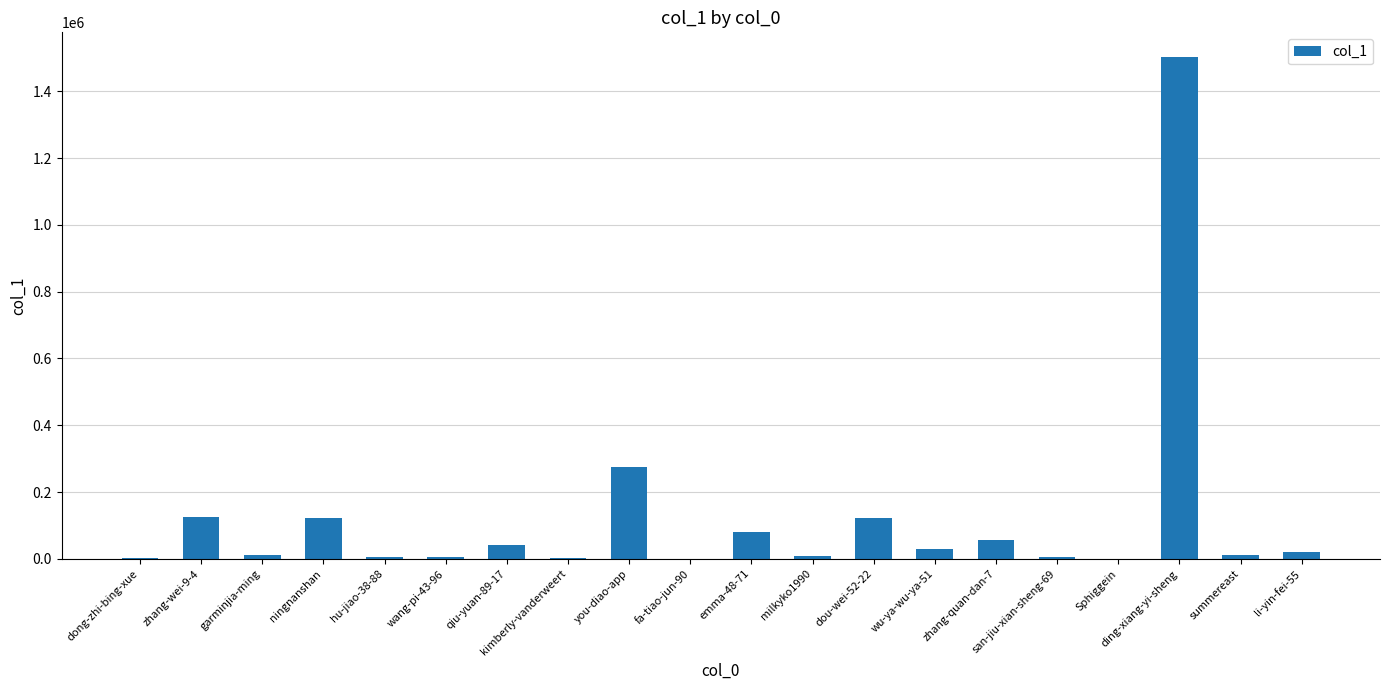

Approximately how many times larger is the value at ningnanshan compared to dou-wei-52-22?

1.0